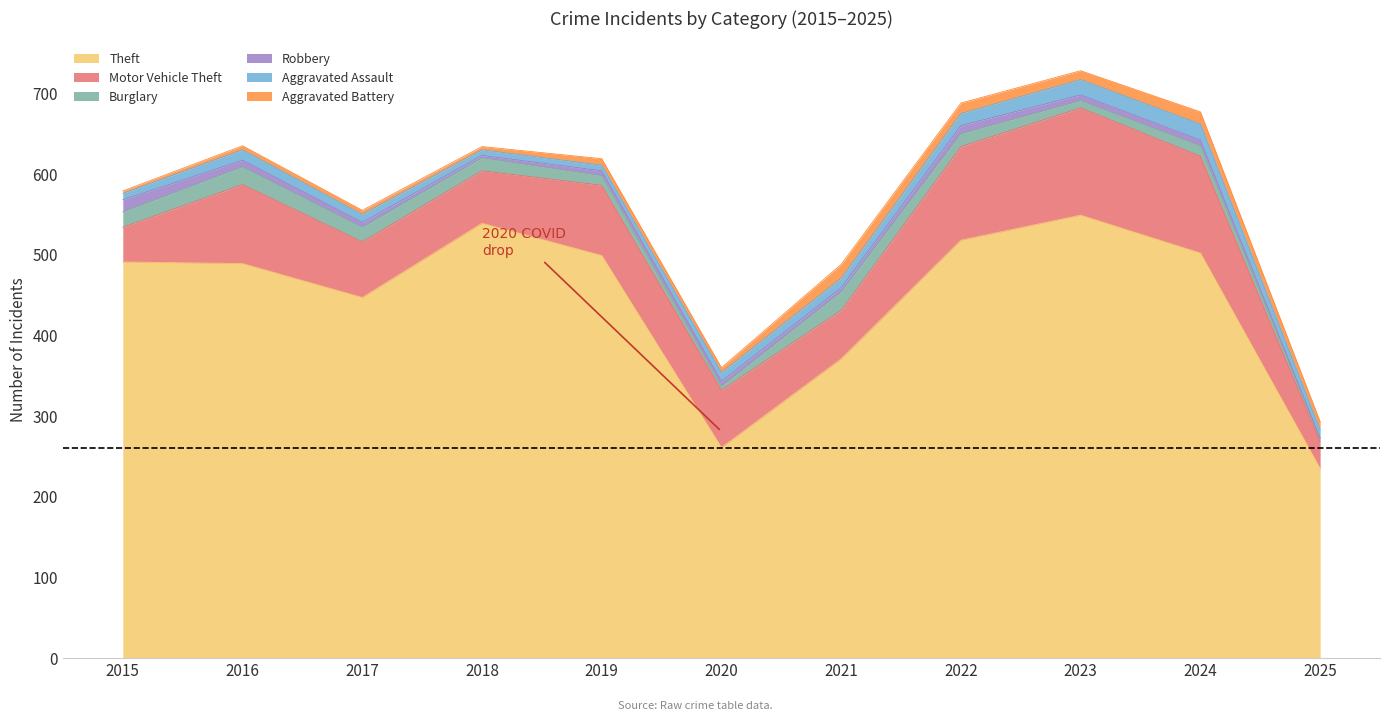

Reading left to right, list all the values displayed in this chart.

Theft: 2015=491	2016=489	2017=447	2018=539	2019=499	2020=261	2021=371	2022=518	2023=549	2024=502	2025=235
Motor Vehicle Theft: 2015=43	2016=98	2017=69	2018=65	2019=87	2020=71	2021=60	2022=116	2023=133	2024=120	2025=33
Burglary: 2015=19	2016=22	2017=18	2018=16	2019=12	2020=5	2021=23	2022=16	2023=9	2024=13	2025=4
Robbery: 2015=15	2016=8	2017=6	2018=3	2019=6	2020=6	2021=5	2022=10	2023=7	2024=7	2025=1
Aggravated Assault: 2015=8	2016=13	2017=10	2018=7	2019=7	2020=11	2021=12	2022=15	2023=19	2024=20	2025=10
Aggravated Battery: 2015=3	2016=5	2017=5	2018=4	2019=8	2020=6	2021=17	2022=13	2023=11	2024=15	2025=10